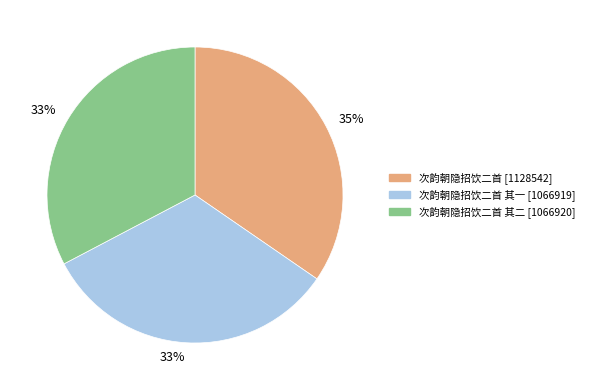

Is there any slice that represents more than half of the pie?

No